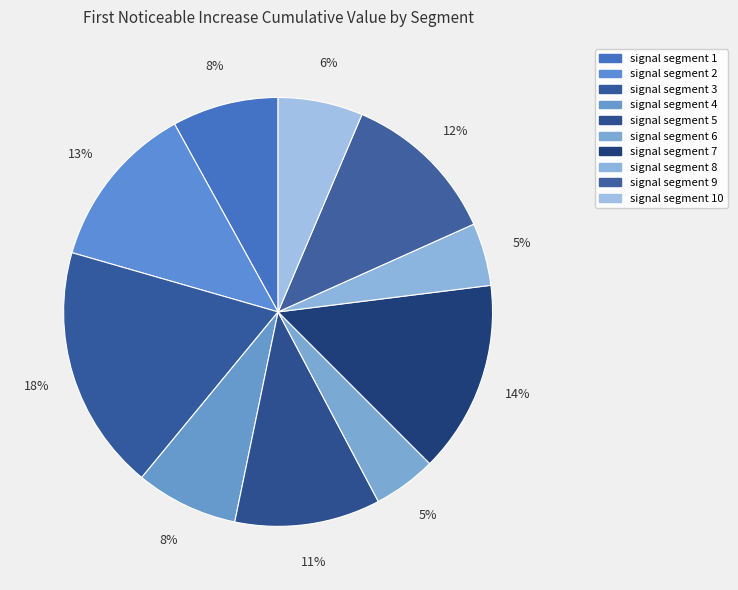

Is it true that signal segment 6 is 16% of the pie?

False